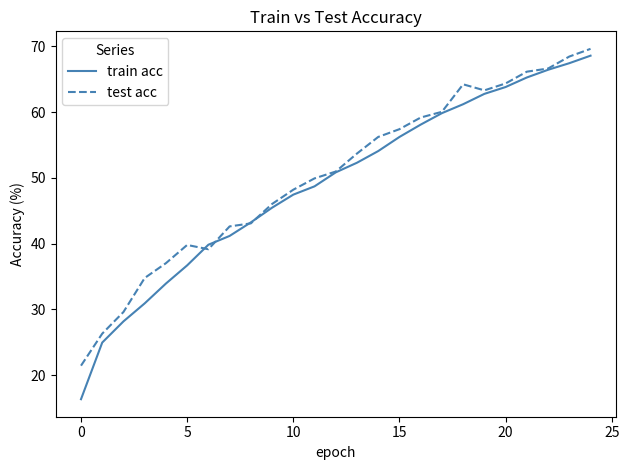

What is the smallest value displayed?

16.3